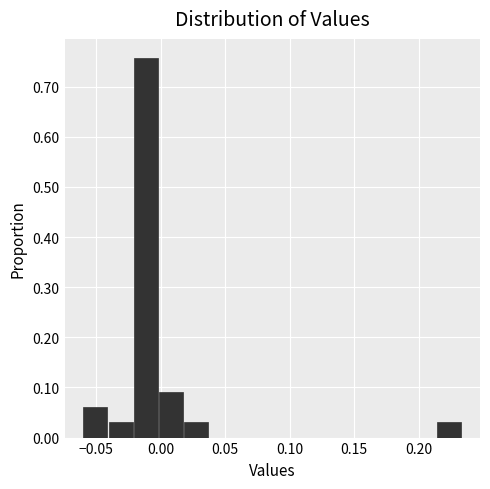

Read against the x-axis, roughly where is the centre of the tallest bar?

-0.010